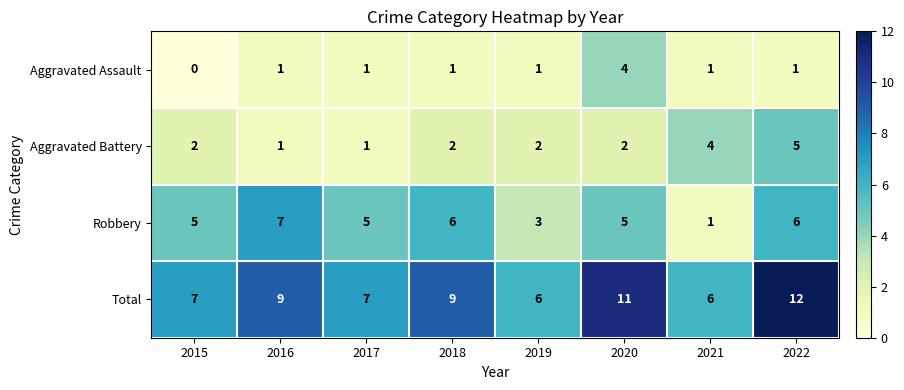

How many Aggravated Battery values are between 2 and 4?

5